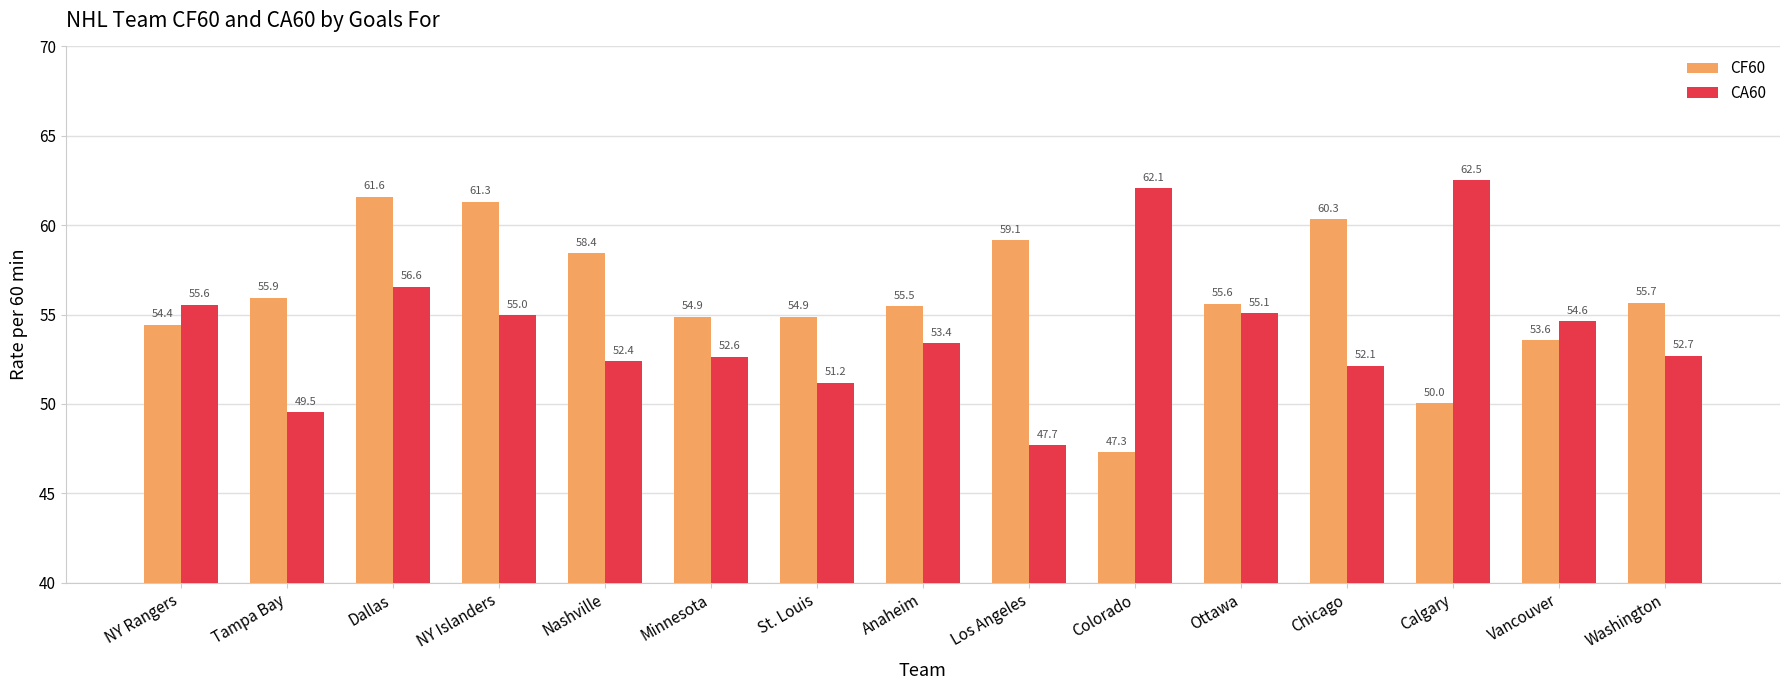

What value does the CA60 series have at Los Angeles?

47.7